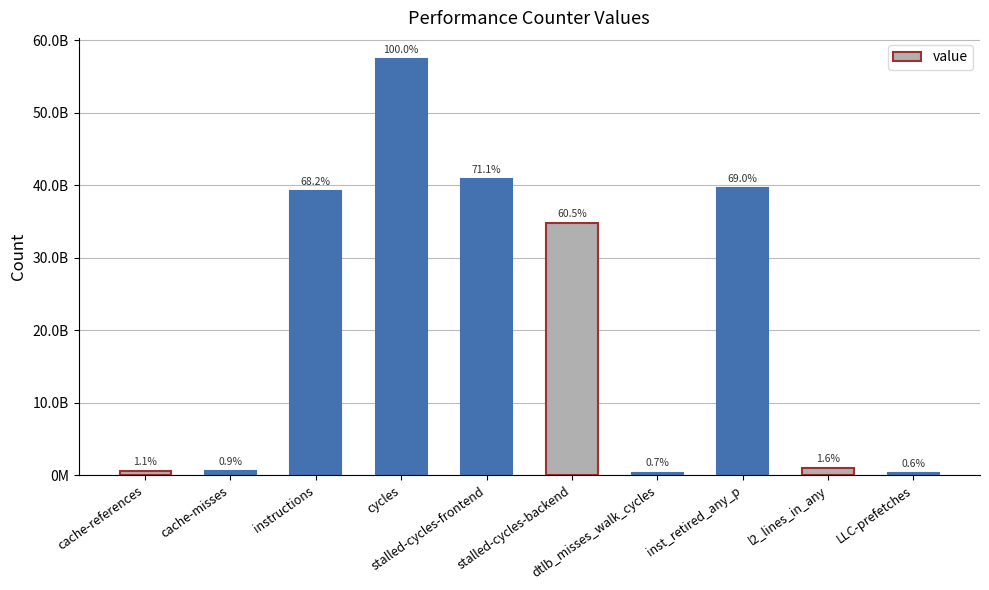

Does the chart contain stacked bars?

No